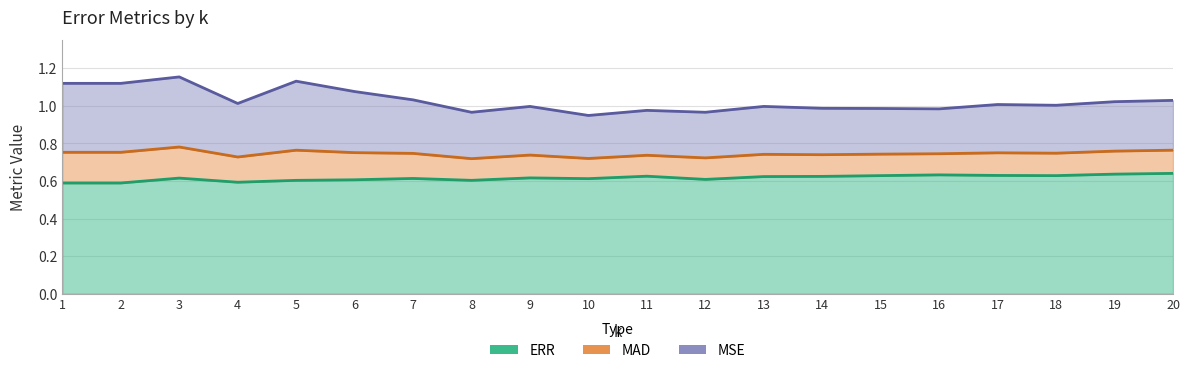

True or false: MSE and ERR cross at least once.

False